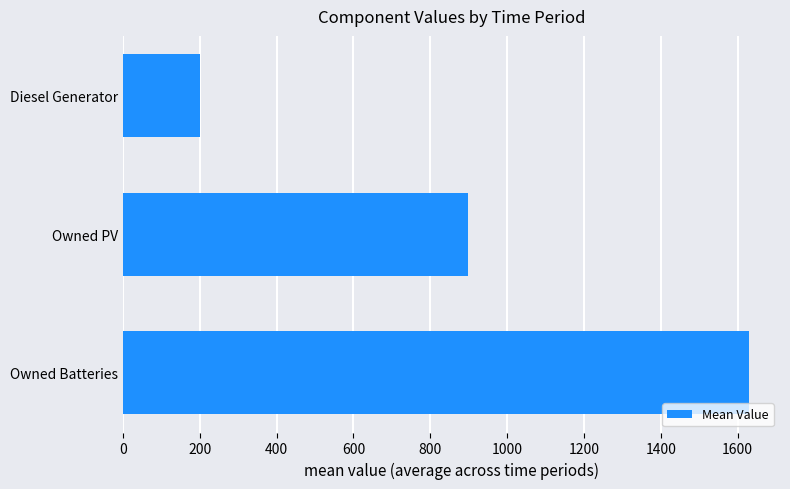

What is the greatest value displayed?

1629